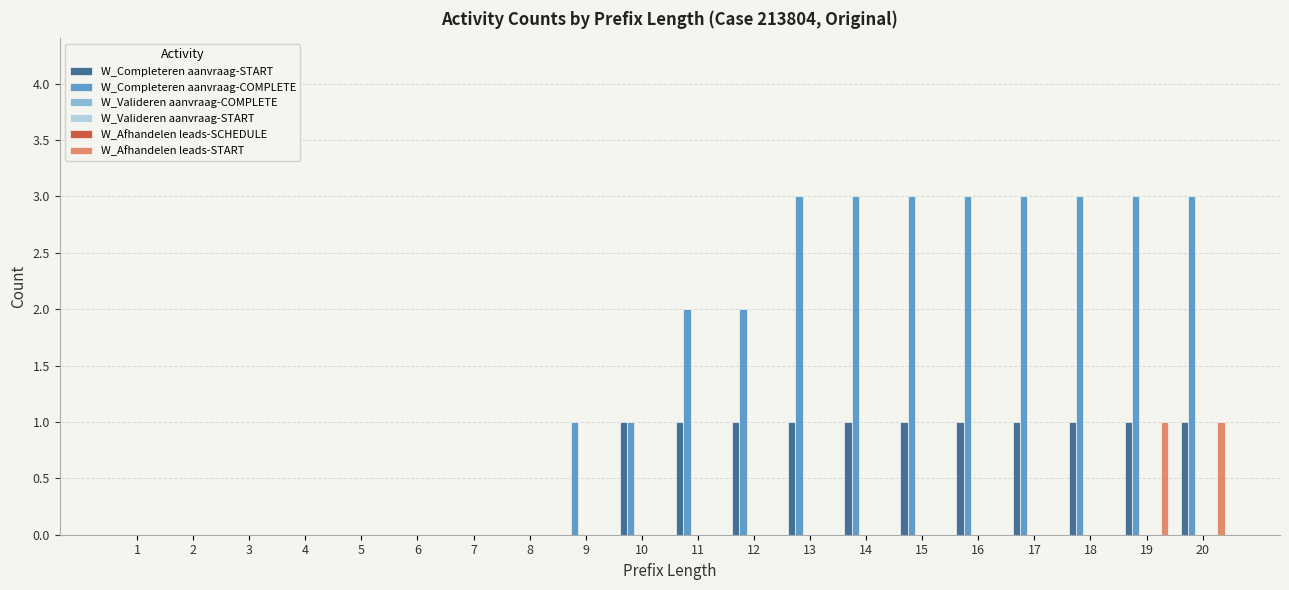

The W_Completeren aanvraag-COMPLETE series shows 2 at 12. True or false?

True